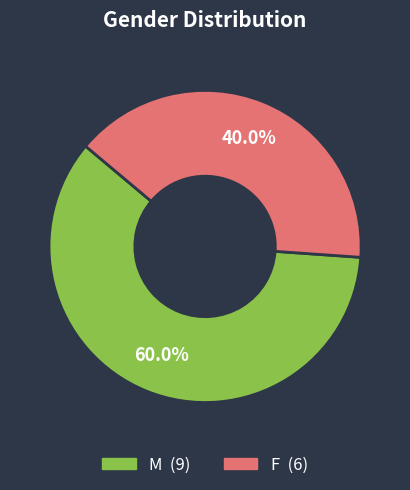

How many segments does this pie chart have?

2